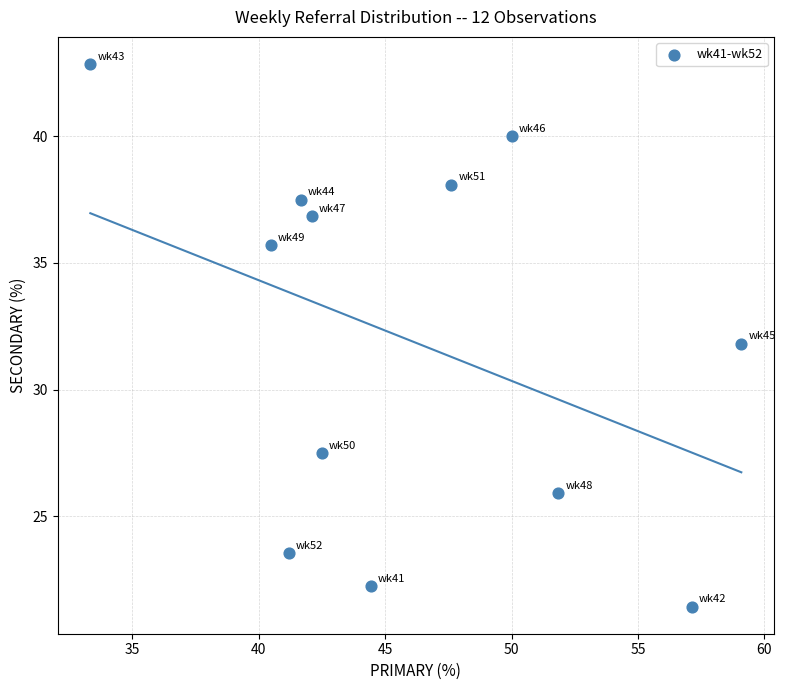

What is the range of X values (max minus min)?

25.8